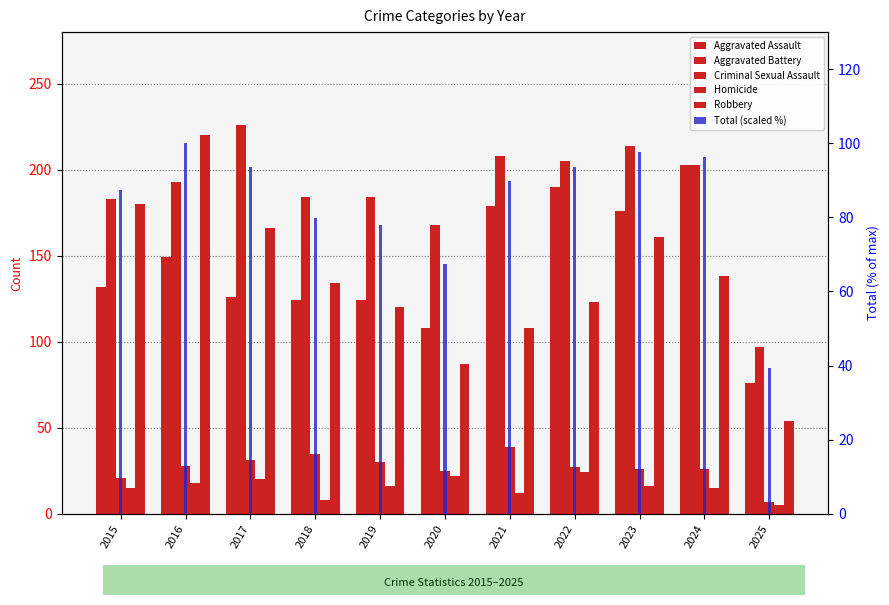

Is it true that Aggravated Battery equals 282.1 at 2018?

False